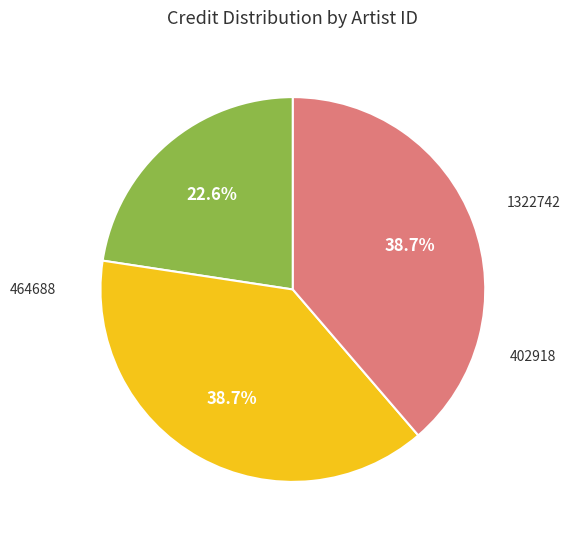

What is the total percentage of 464688 and 1322742?

61.3%